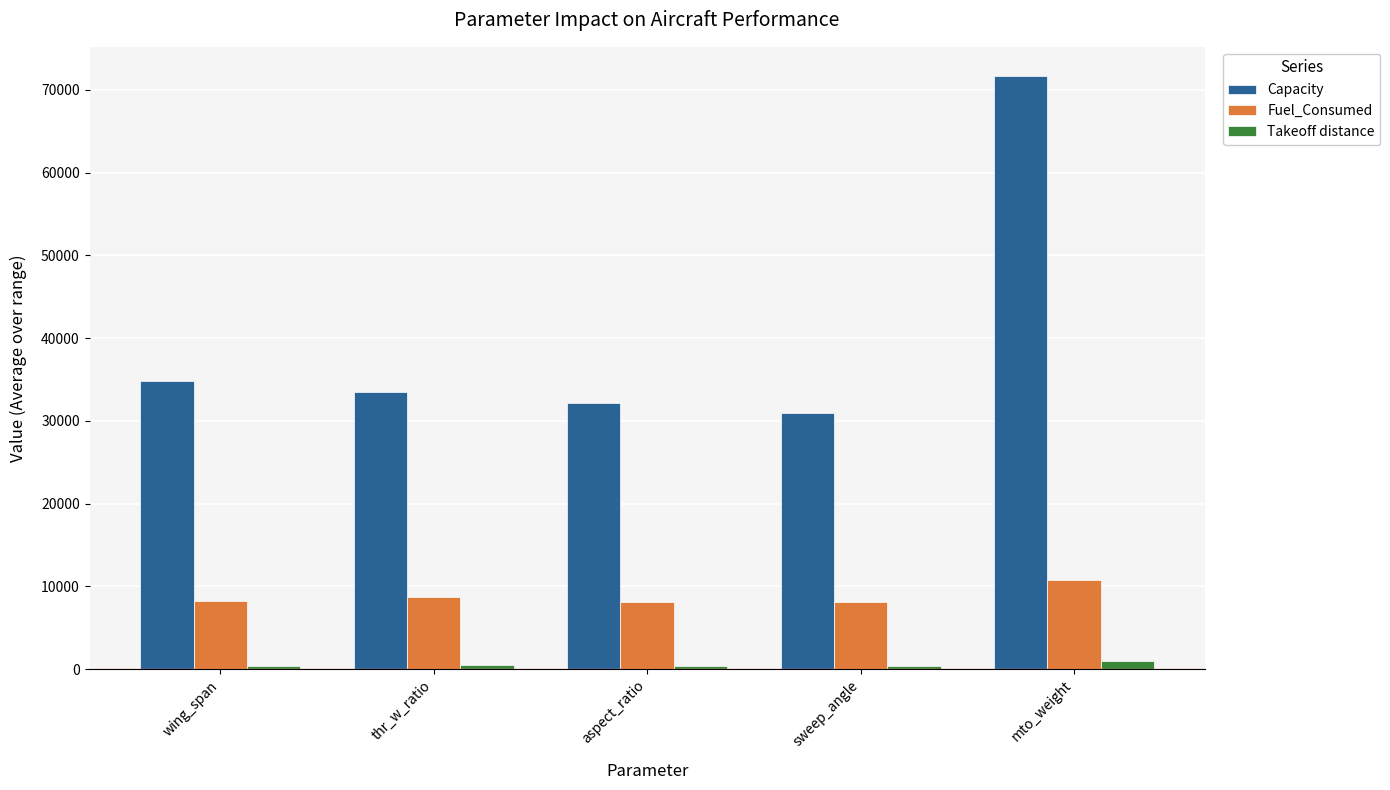

True or false: Fuel_Consumed has a value of 8275.6 at wing_span.

True